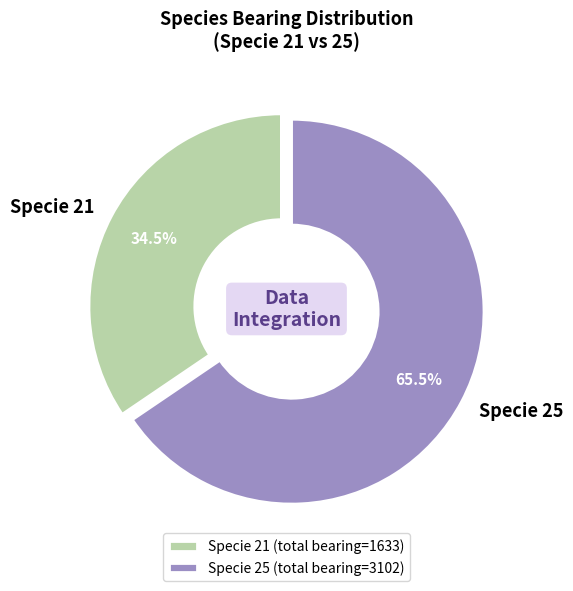

Count the number of slices in the pie.

2